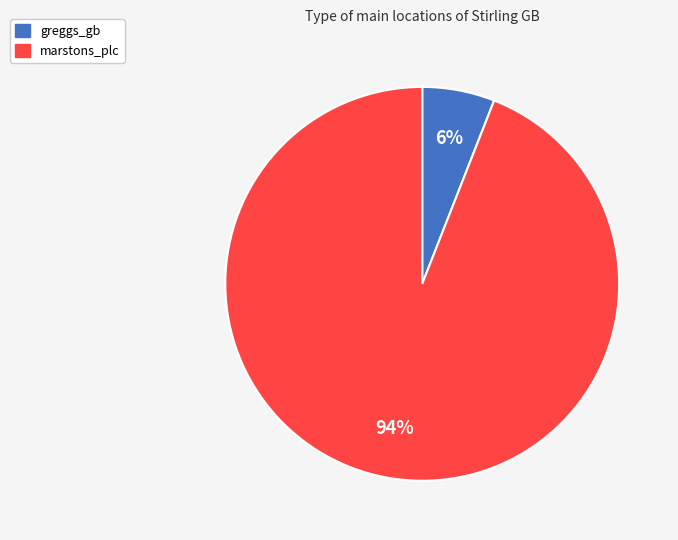

Is it true that marstons_plc is 80% of the pie?

False